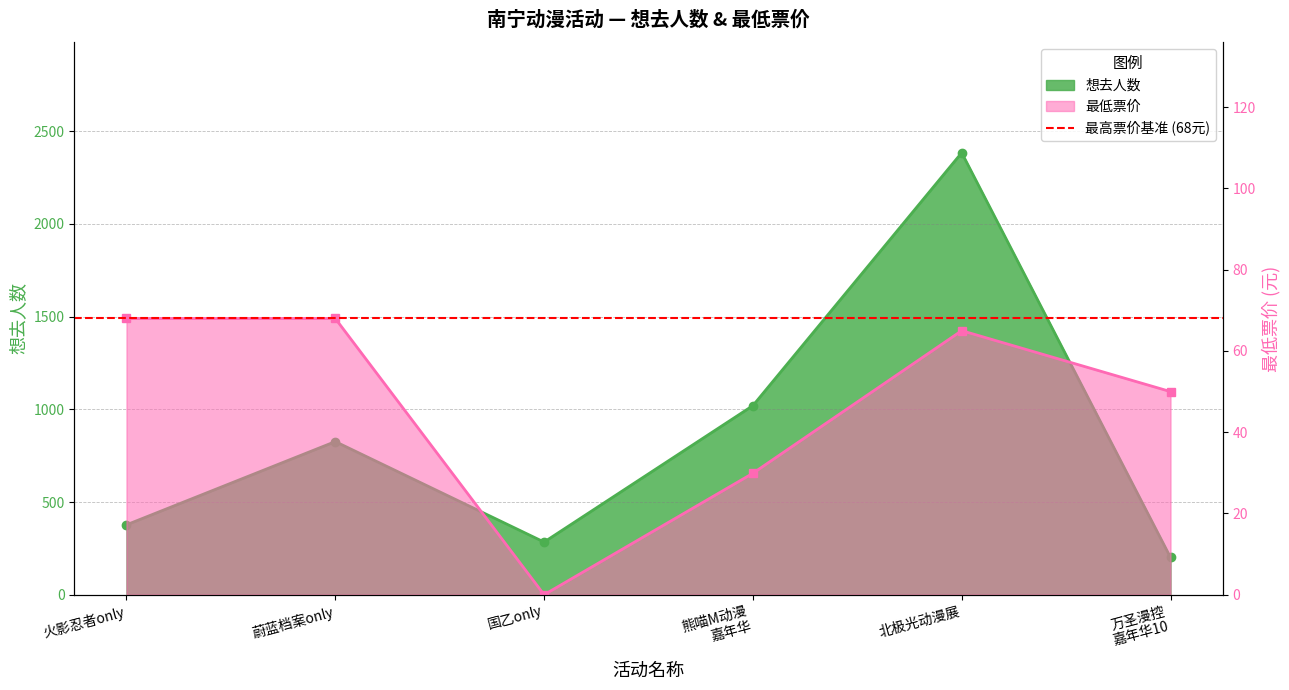

True or false: 想去人数 and 最低票价 intersect in this chart.

False